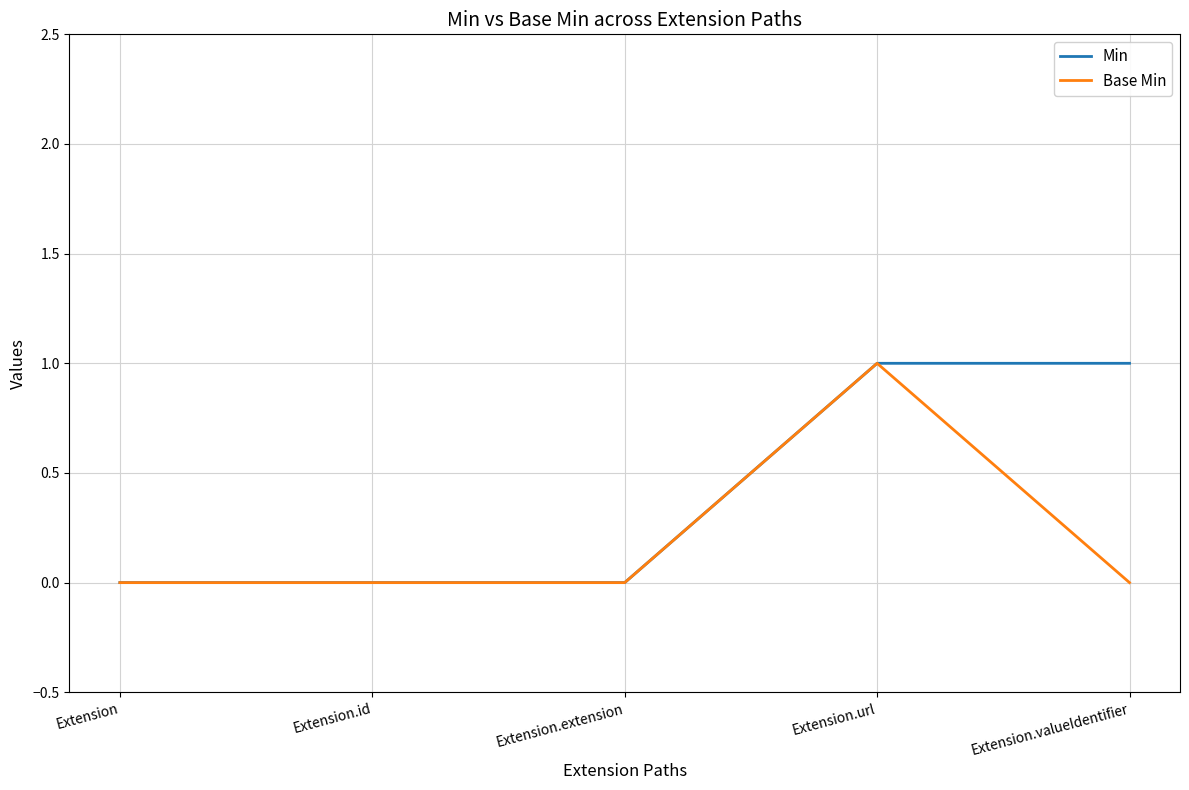

What position from the left is Extension.extension?

3